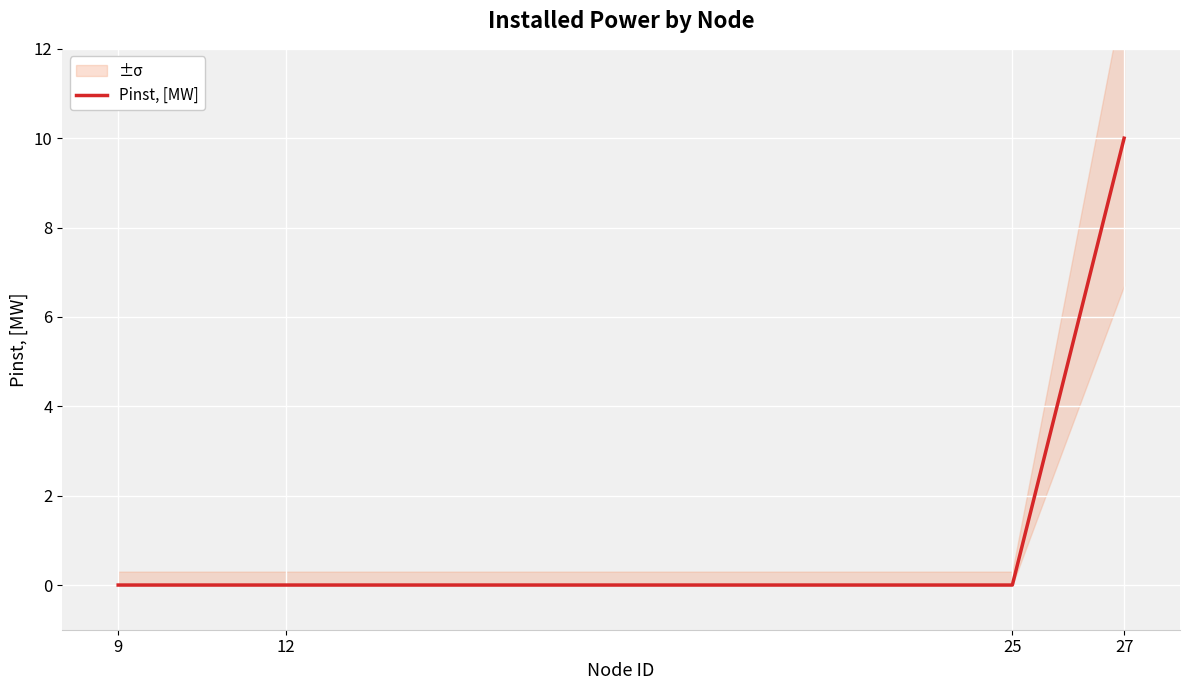

How many positive values are there?

1